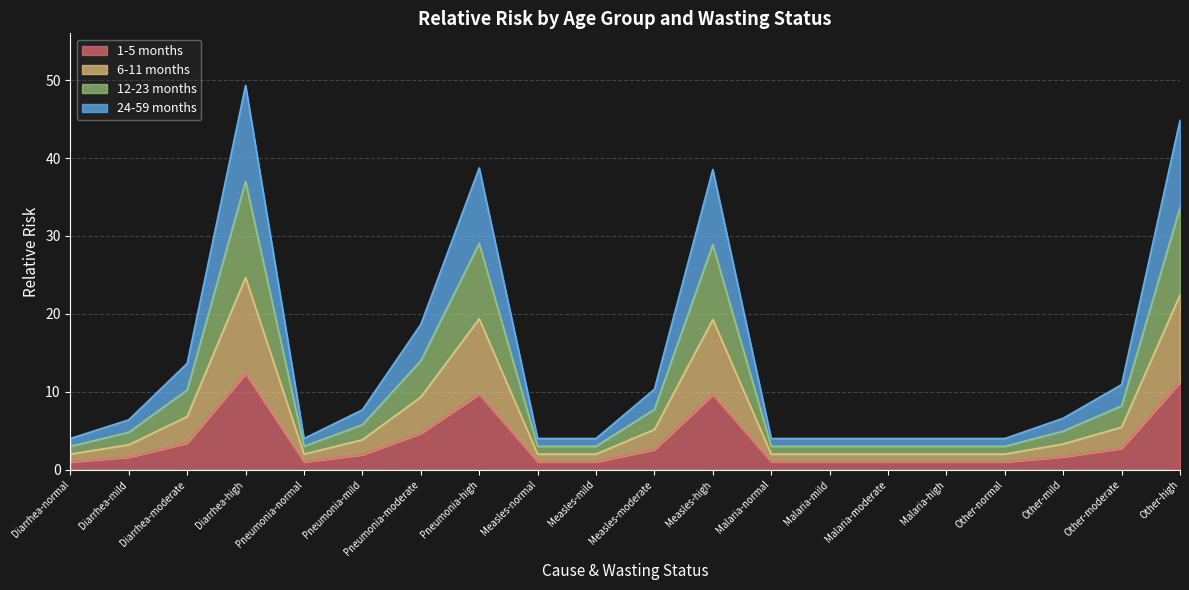

At which category does 24-59 months reach its first local valley?

Pneumonia-normal